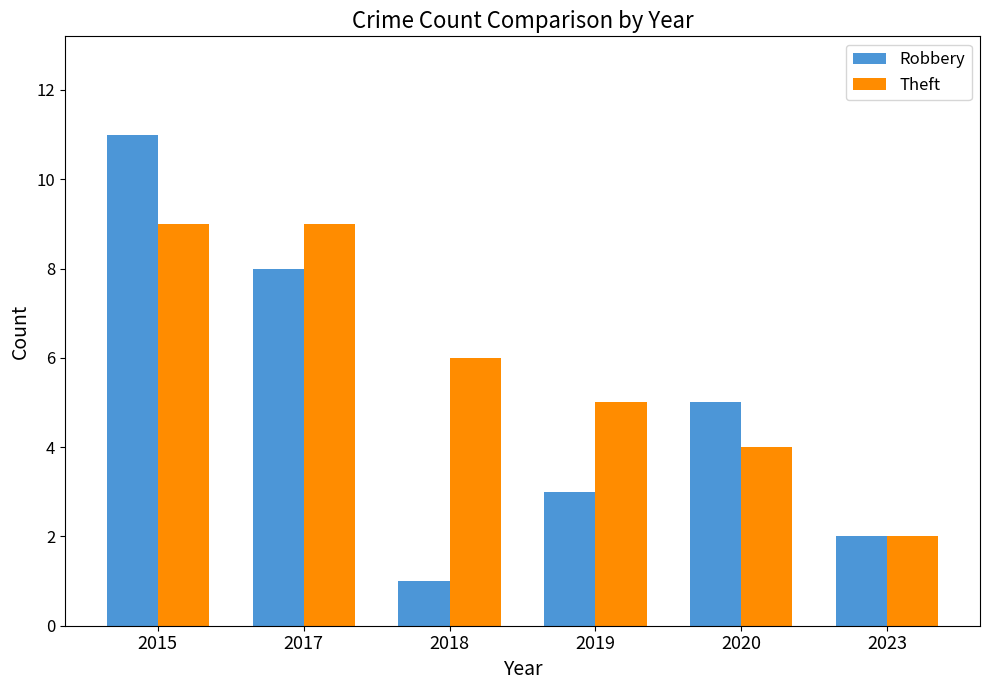

Reading right to left, transcribe all the data shown in this chart.

Robbery: 2023=2	2020=5	2019=3	2018=1	2017=8	2015=11
Theft: 2023=2	2020=4	2019=5	2018=6	2017=9	2015=9